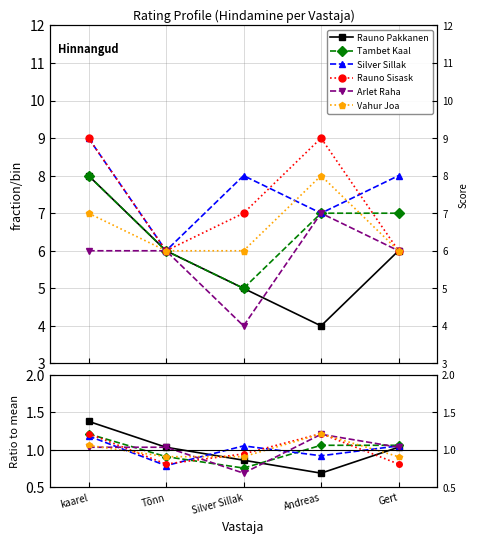

Where do Rauno Pakkanen and Vahur Joa first cross each other?

Tõnn and Silver Sillak